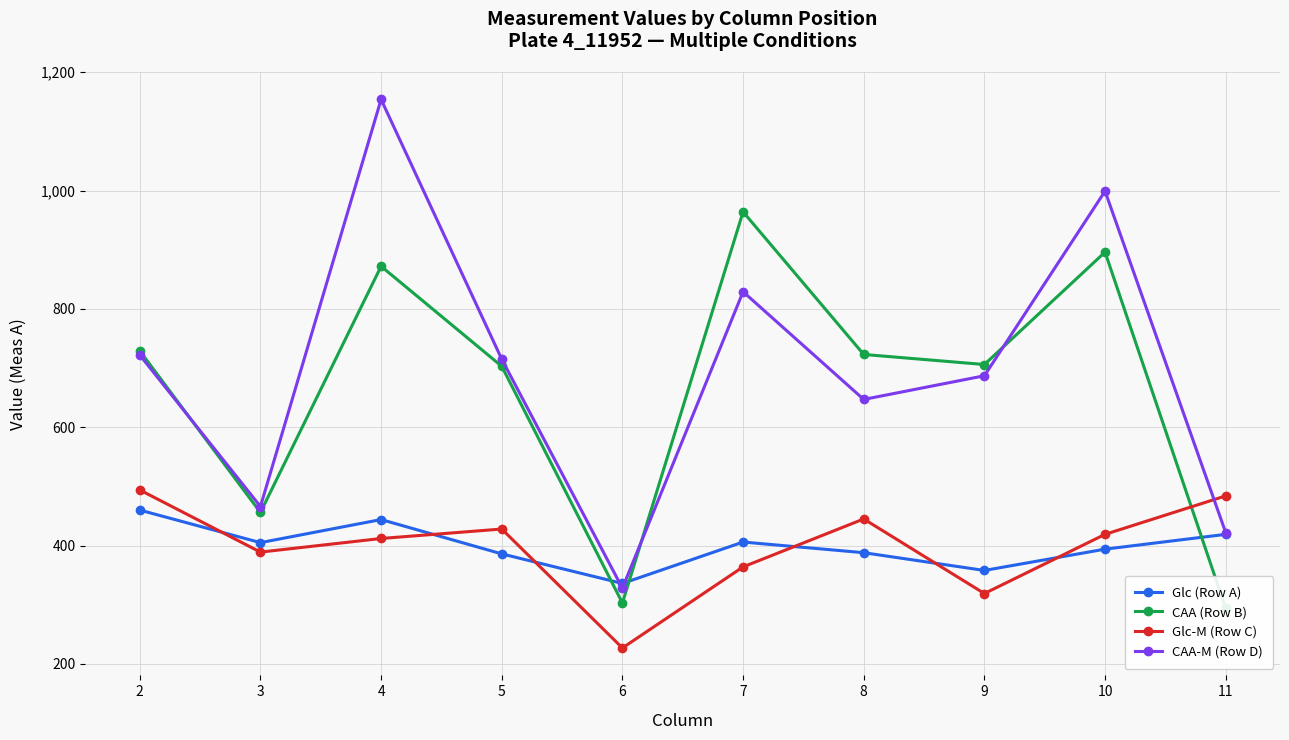

Reading right to left, list all the values displayed in this chart.

Glc (Row A): 11=419	10=394	9=358	8=388	7=406	6=336	5=386	4=444	3=405	2=460
CAA (Row B): 11=294	10=896	9=706	8=723	7=964	6=303	5=703	4=872	3=456	2=729
Glc-M (Row C): 11=484	10=419	9=319	8=445	7=364	6=227	5=428	4=412	3=389	2=494
CAA-M (Row D): 11=422	10=999	9=687	8=647	7=829	6=328	5=715	4=1154	3=466	2=722